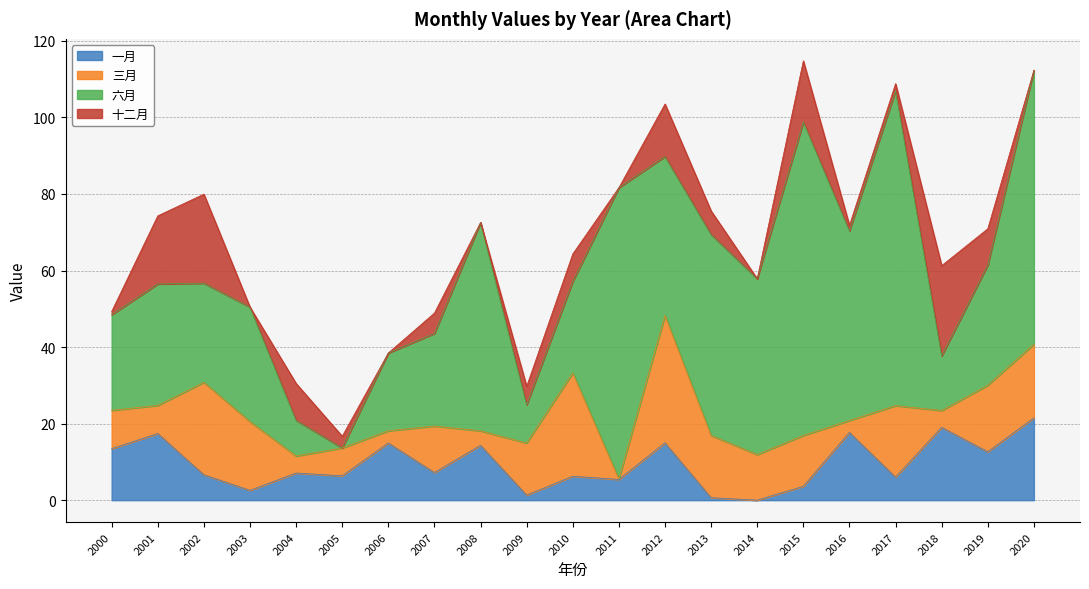

Reading right to left, transcribe all the data shown in this chart.

一月: 21.5	12.6	19.0	6.0	17.7	3.6	-0.3	0.7	15.0	5.4	6.3	1.3	14.3	7.2	14.9	6.4	7.1	2.6	6.6	17.4	13.4
三月: 19.2	17.4	4.4	18.7	3.1	13.3	11.9	16.3	33.3	0.1	27.0	13.6	3.8	12.2	3.2	7.3	4.5	18.0	24.2	7.3	10.0
六月: 71.6	31.4	14.3	82.3	49.5	81.9	46.0	52.5	41.5	76.1	23.9	10.0	54.4	24.2	20.3	-0.6	9.3	29.9	25.9	31.7	25.0
十二月: -0.4	9.5	23.6	1.9	1.4	15.9	-4.2	6.1	13.7	-0.5	7.2	4.8	-2.5	5.3	-2.7	3.1	9.6	-1.5	23.3	17.8	0.8